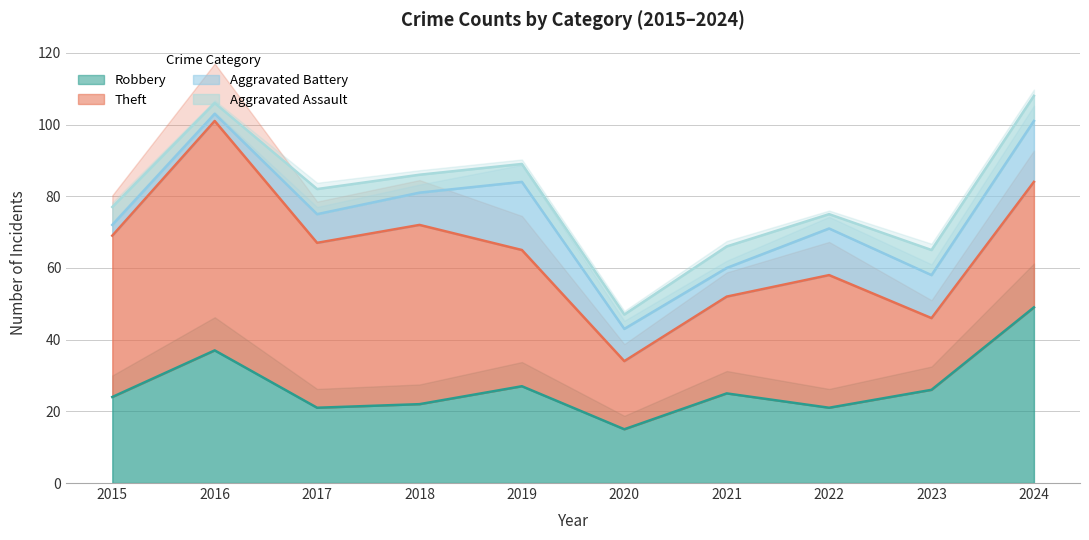

Is the value of Robbery at 2019 greater than the value of Theft at 2016?

No